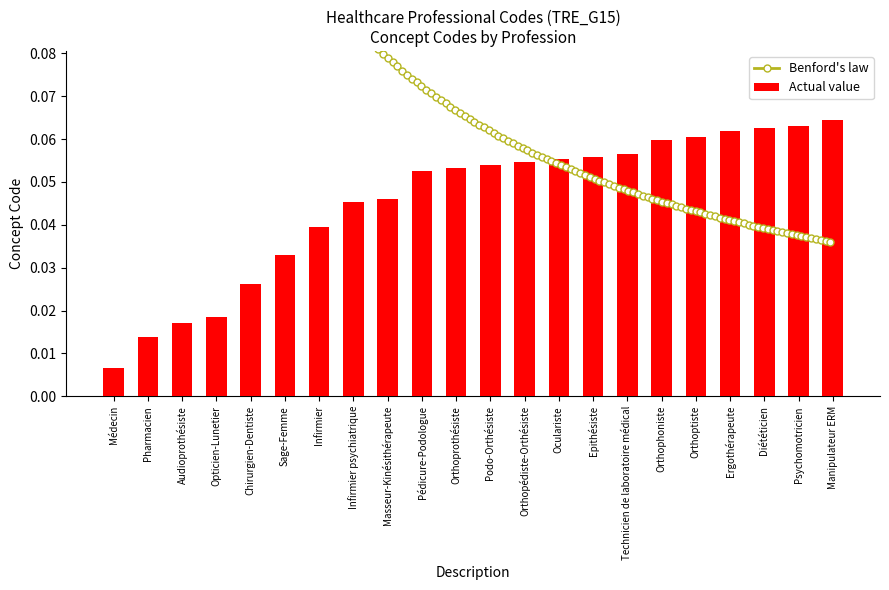

Reading left to right, transcribe all the data shown in this chart.

Médecin=0.0	Pharmacien=0.0	Audioprothésiste=0.0	Opticien-Lunetier=0.0	Chirurgien-Dentiste=0.0	Sage-Femme=0.0	Infirmier=0.0	Infirmier psychiatrique=0.0	Masseur-Kinésithérapeute=0.0	Pédicure-Podologue=0.1	Orthoprothésiste=0.1	Podo-Orthésiste=0.1	Orthopédiste-Orthésiste=0.1	Oculariste=0.1	Epithésiste=0.1	Technicien de laboratoire médical=0.1	Orthophoniste=0.1	Orthoptiste=0.1	Ergothérapeute=0.1	Diététicien=0.1	Psychomotricien=0.1	Manipulateur ERM=0.1